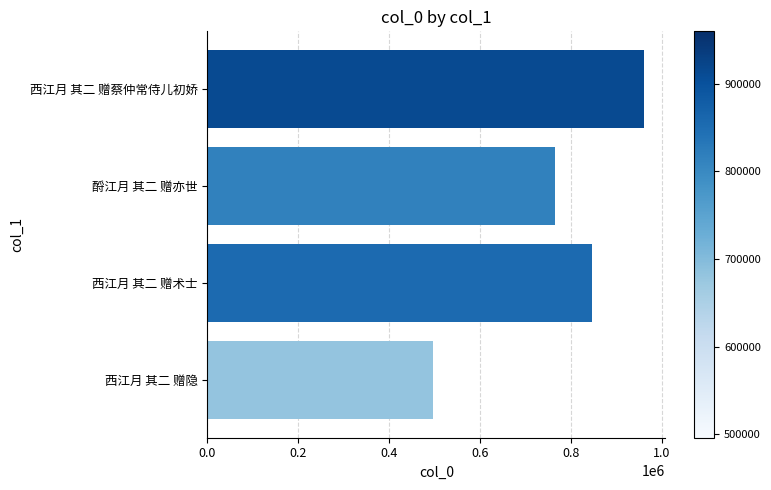

What is the ratio of the value at 西江月 其二 赠隐 to the value at 西江月 其二 赠蔡仲常侍儿初娇?

0.5